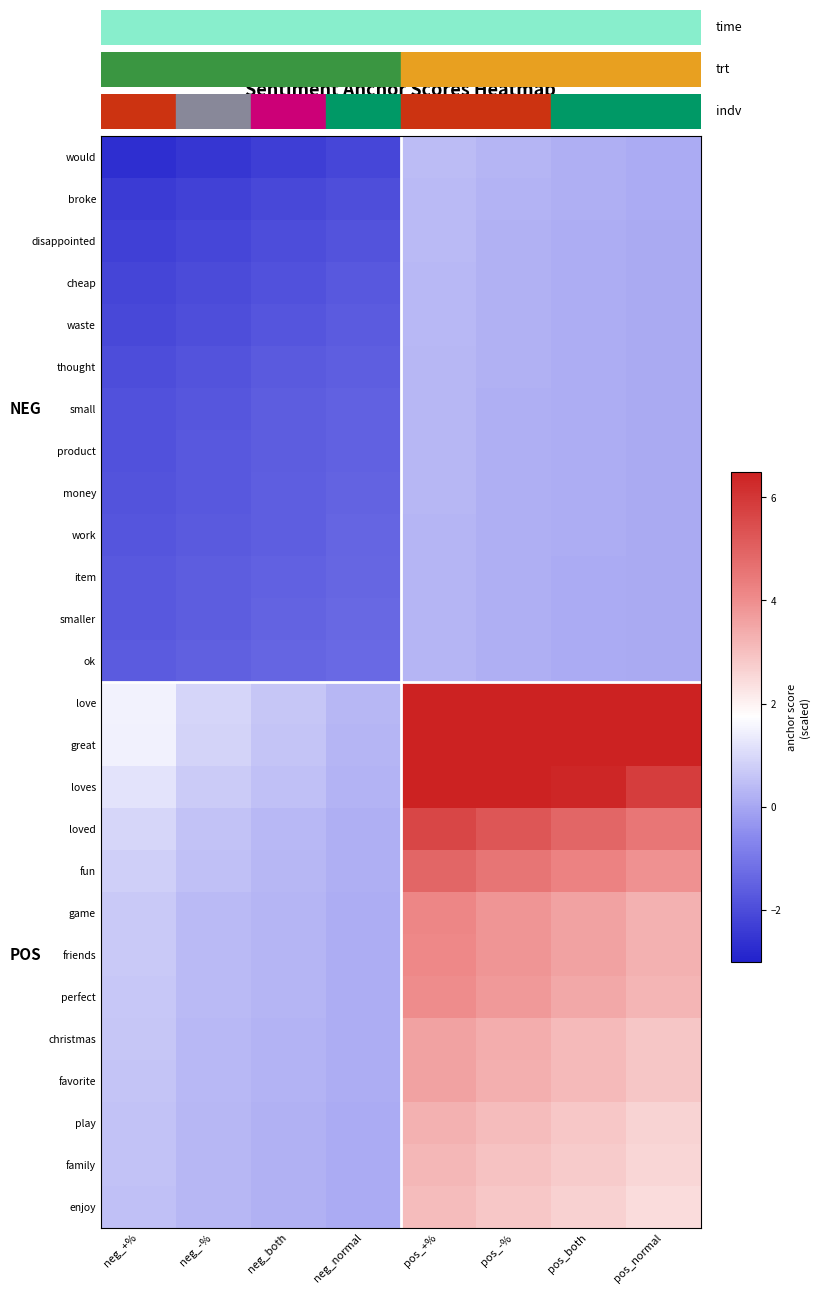

At neg_+%, list the series in order from largest to smallest.

love, great, loves, loved, fun, game, friends, perfect, christmas, favorite, play, family, enjoy, ok, smaller, item, work, money, product, small, thought, waste, cheap, disappointed, broke, would